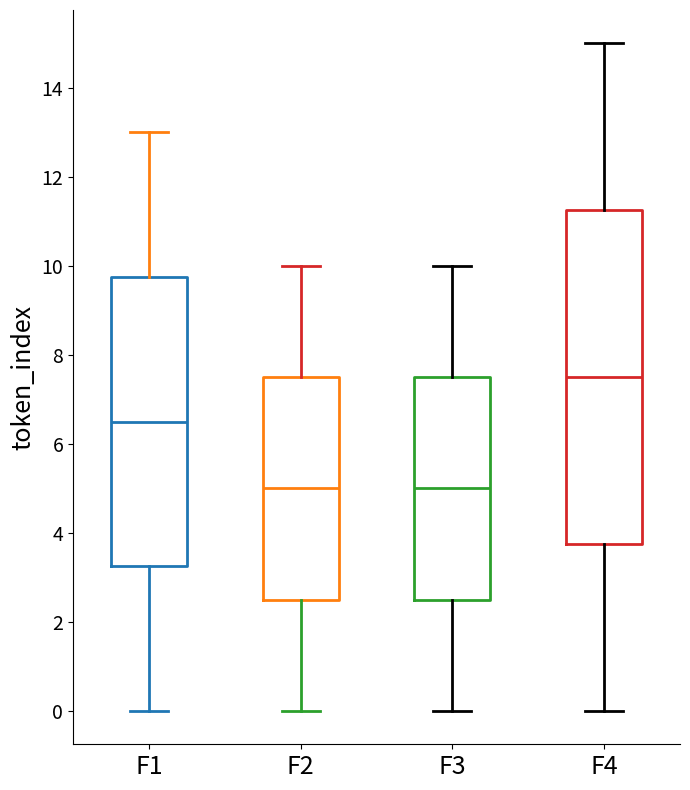

Reading left to right, transcribe this box plot: for each box, give where its median line is, the range the box spans, and where its two whiskers end, as read against the y-axis. The values are not printed on the chart, so give them approximately, as read against the axis.

F1: median 6.6, box 3.2 to 9.8, whiskers 0.0 to 13.0
F2: median 5.0, box 2.6 to 7.6, whiskers 0.0 to 10.0
F3: median 5.0, box 2.6 to 7.6, whiskers 0.0 to 10.0
F4: median 7.6, box 3.8 to 11.2, whiskers 0.0 to 15.0